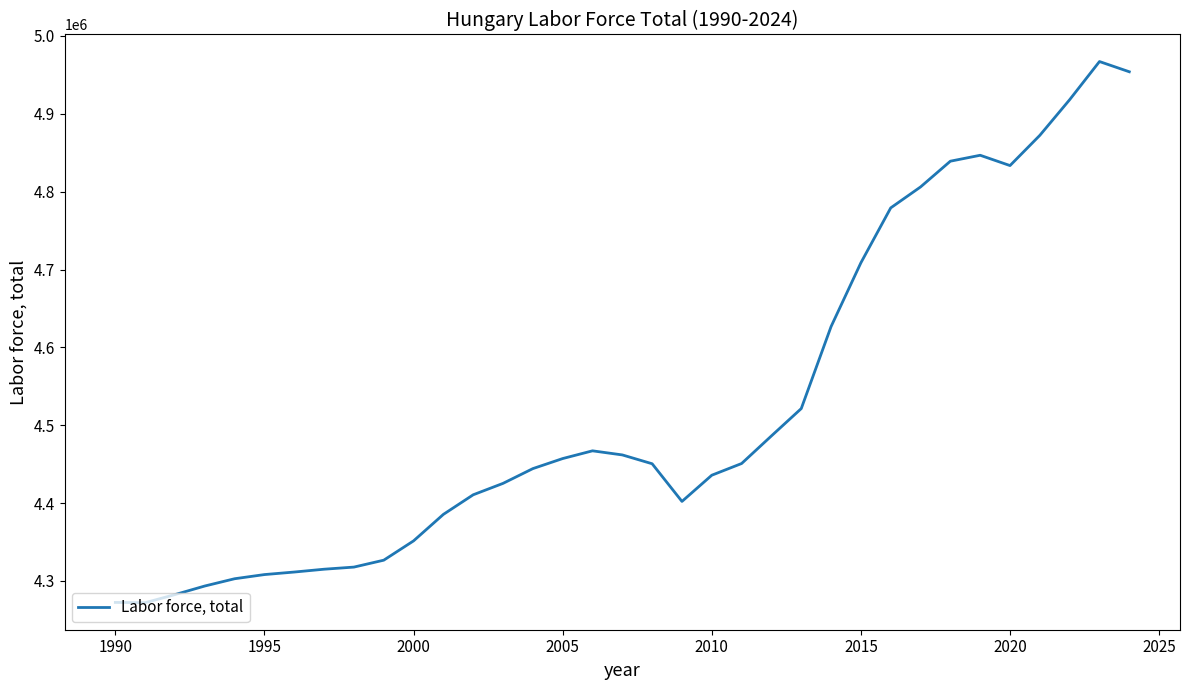

What is the difference between the maximum and minimum values?

694938